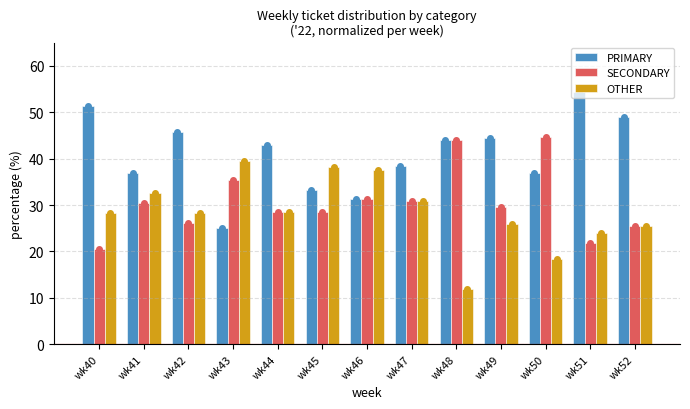

Is it true that OTHER equals 28.3 at wk42?

True